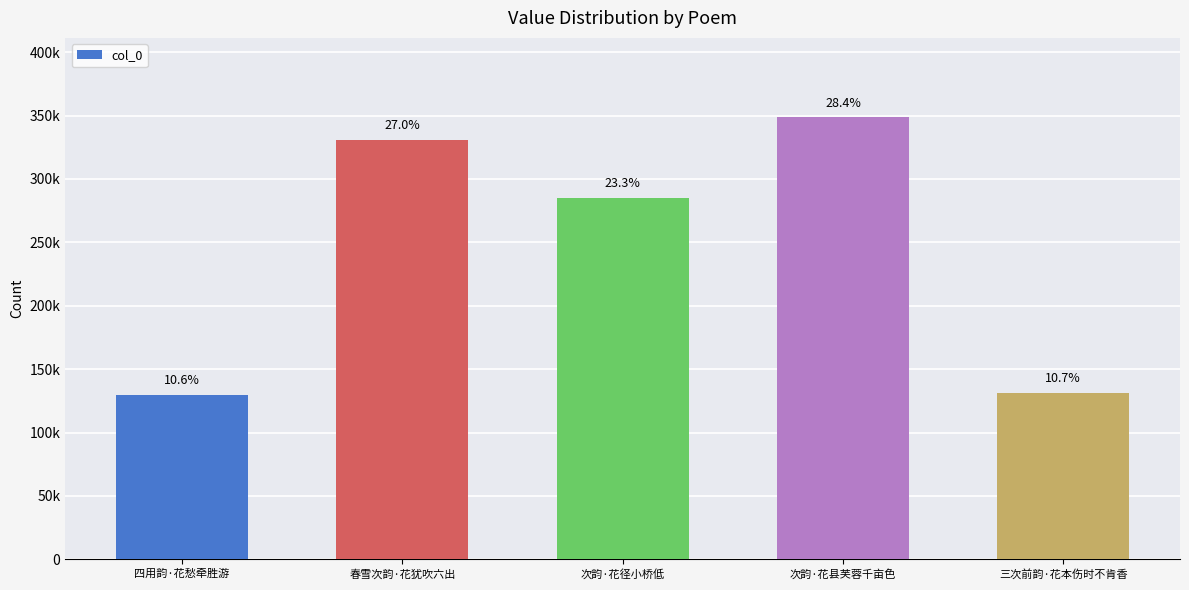

Are the bars horizontal?

No